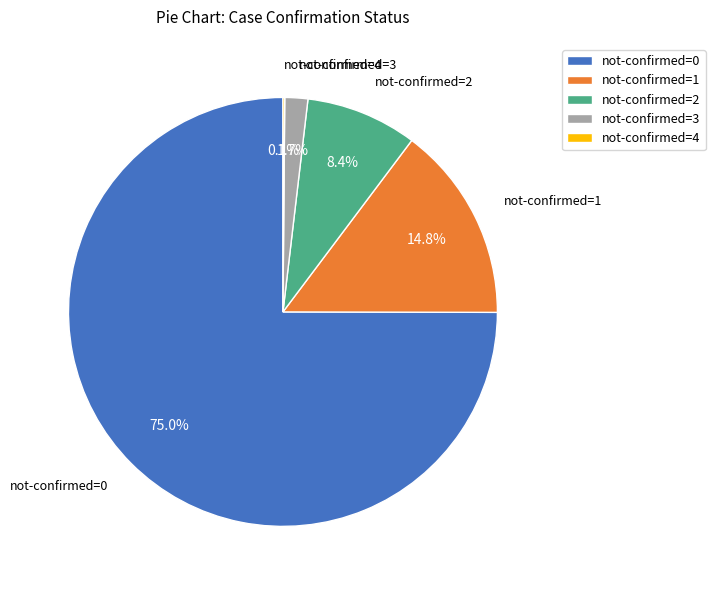

To the nearest percent, what is the difference between the largest and smallest slice percentages?

75%